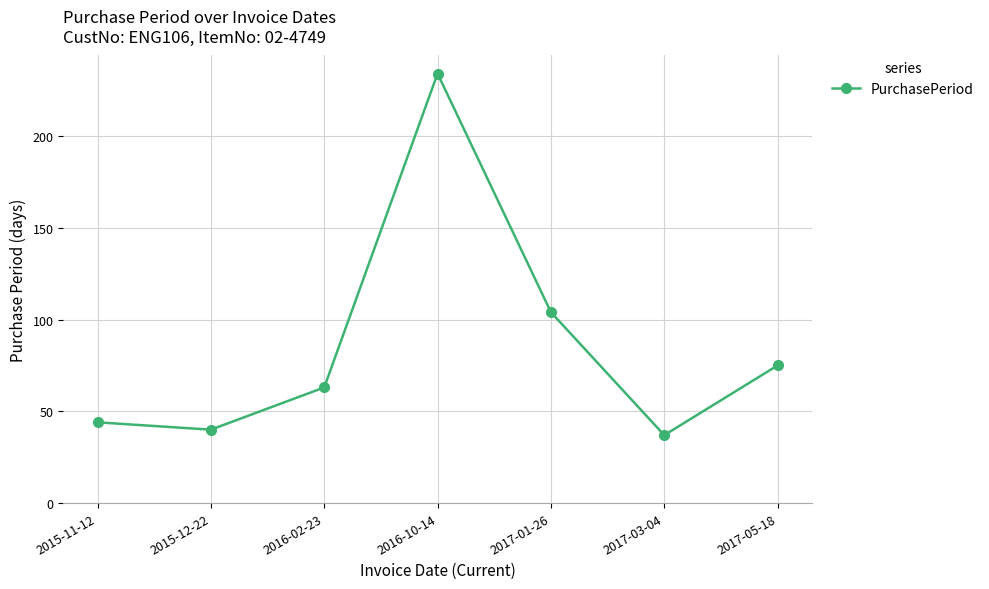

What is the sum of the values at 2017-03-04 and 2016-10-14?

271